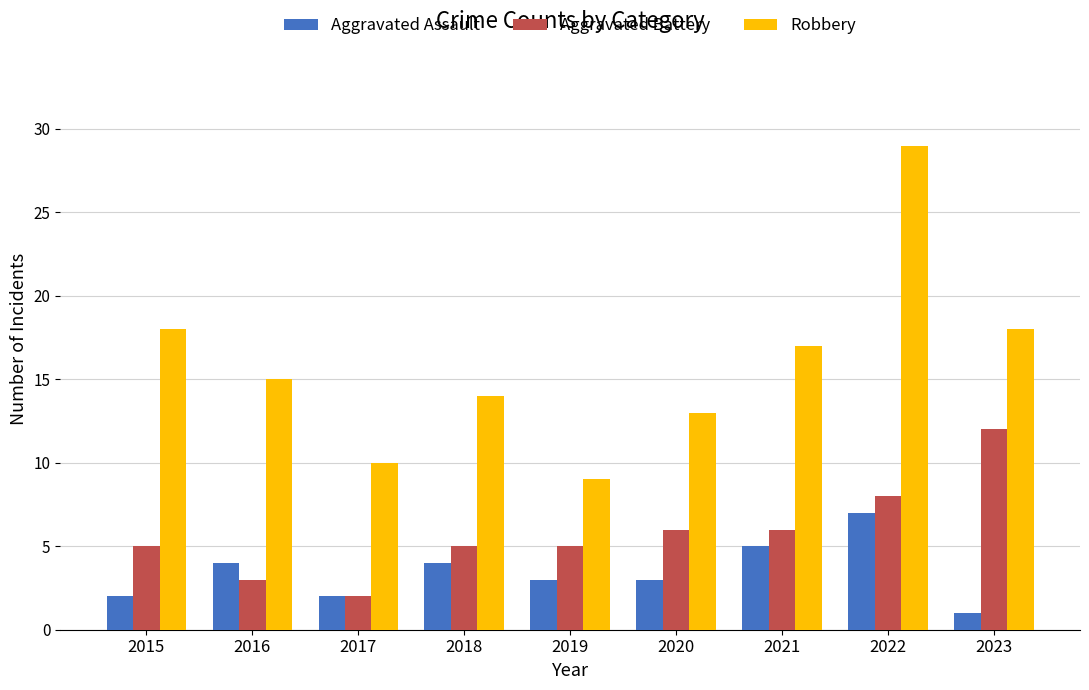

Reading left to right, list all the values displayed in this chart.

Aggravated Assault: 2015=2	2016=4	2017=2	2018=4	2019=3	2020=3	2021=5	2022=7	2023=1
Aggravated Battery: 2015=5	2016=3	2017=2	2018=5	2019=5	2020=6	2021=6	2022=8	2023=12
Robbery: 2015=18	2016=15	2017=10	2018=14	2019=9	2020=13	2021=17	2022=29	2023=18